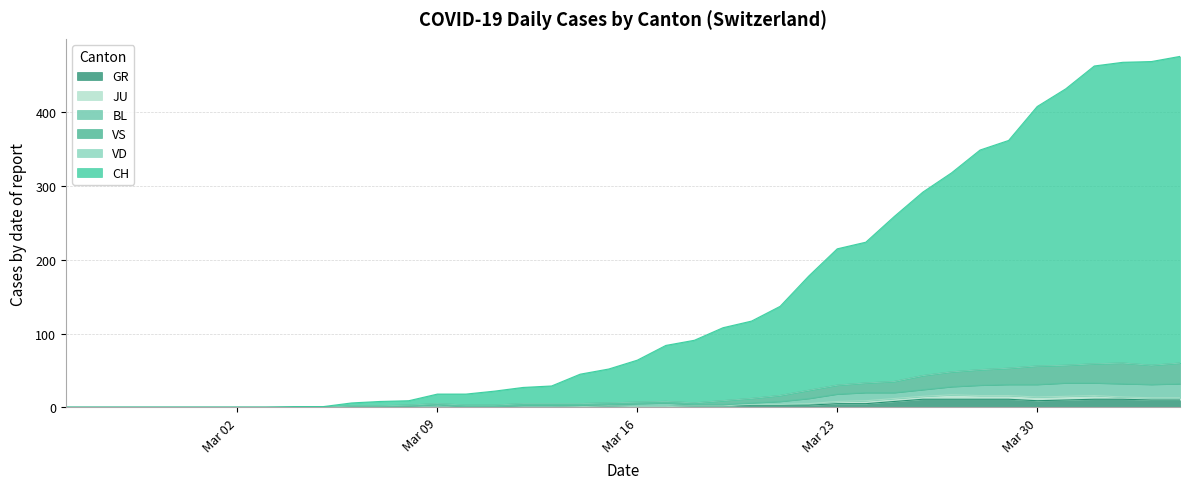

True or false: VS and GR intersect in this chart.

False